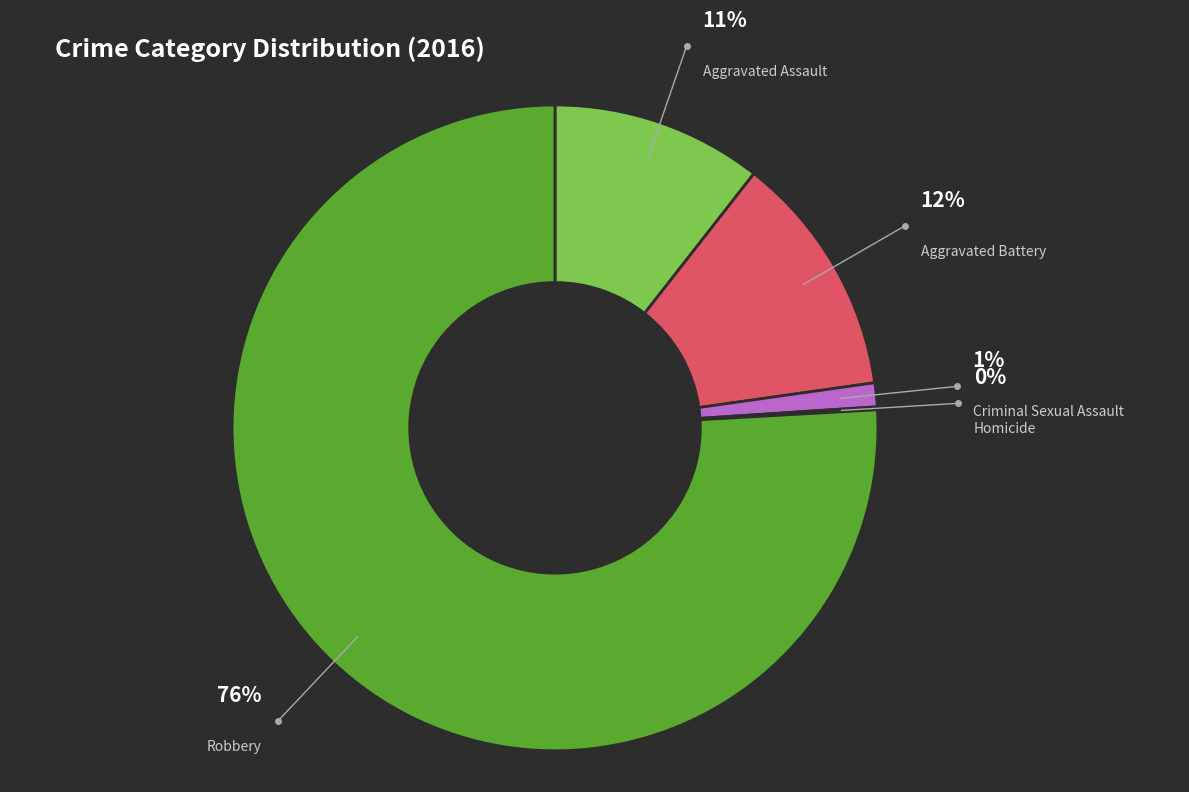

To the nearest percent, what portion does Aggravated Assault represent?

11%